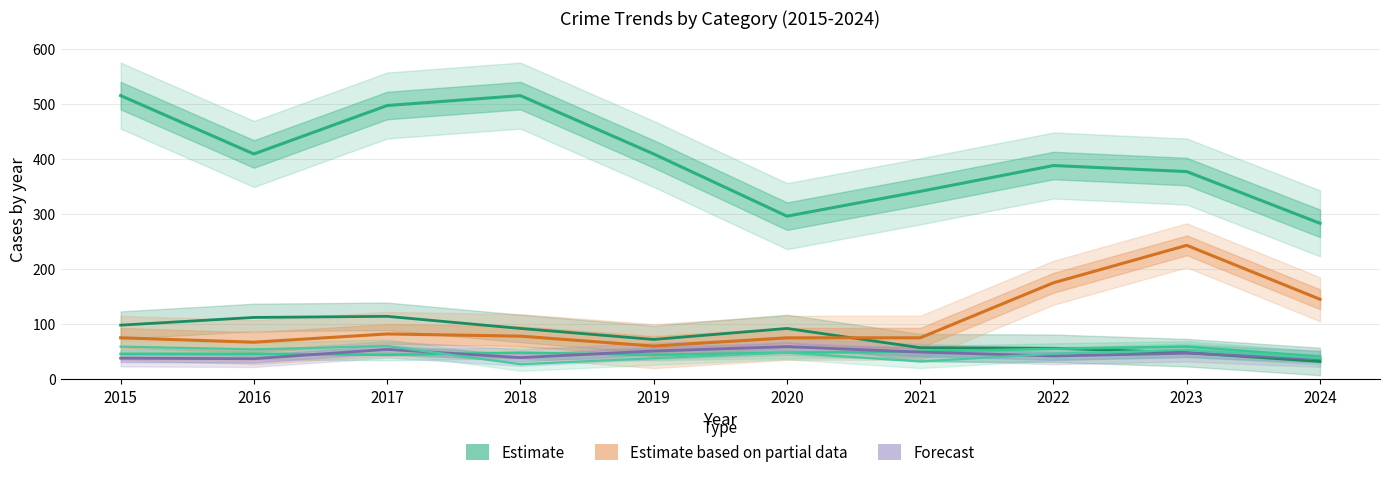

Reading left to right, extract all data points from this chart.

Theft (Estimate): 2015=515	2016=409	2017=497	2018=515	2019=409	2020=296	2021=341	2022=388	2023=377	2024=283
Burglary (Estimate): 2015=98	2016=112	2017=114	2018=92	2019=72	2020=92	2021=57	2022=56	2023=48	2024=32
Aggravated Assault (Estimate): 2015=46	2016=46	2017=44	2018=48	2019=44	2020=48	2021=50	2022=55	2023=59	2024=41
Motor Vehicle Theft (Partial Estimate): 2015=75	2016=67	2017=82	2018=78	2019=60	2020=75	2021=75	2022=175	2023=243	2024=145
Aggravated Battery (Forecast): 2015=38	2016=37	2017=54	2018=39	2019=51	2020=59	2021=49	2022=42	2023=47	2024=37
Robbery (Estimate): 2015=59	2016=54	2017=60	2018=27	2019=38	2020=48	2021=32	2022=46	2023=53	2024=38